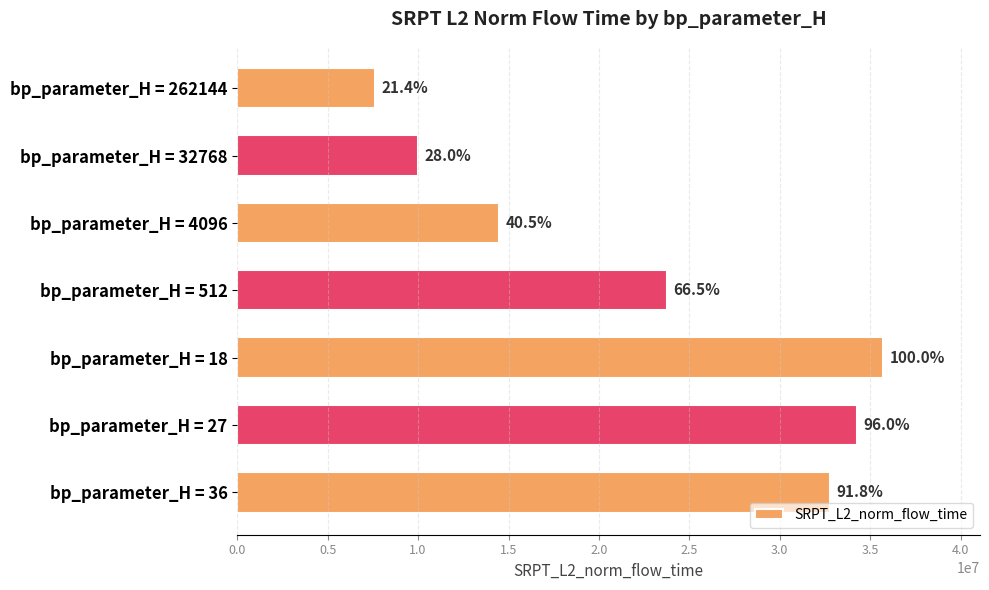

How many bars are there in total?

7